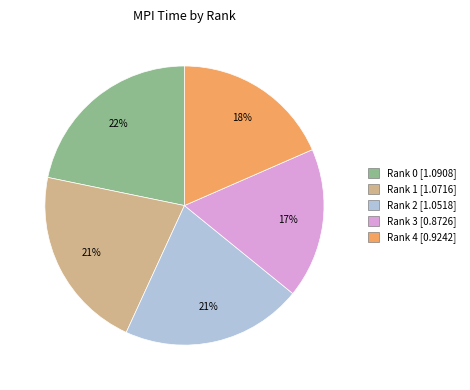

Which slice is the smallest?

Rank 3